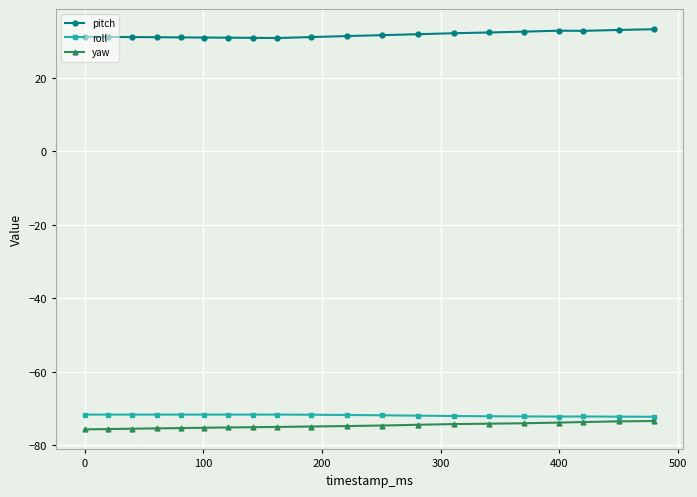

Which series has the largest total across all categories?

pitch